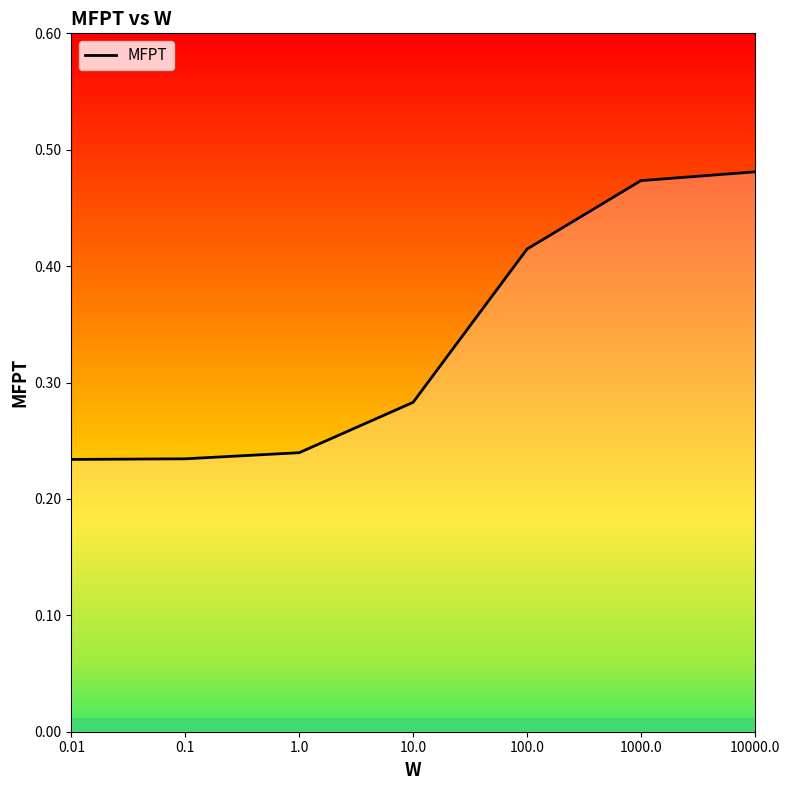

What position from the left is 0.1?

2